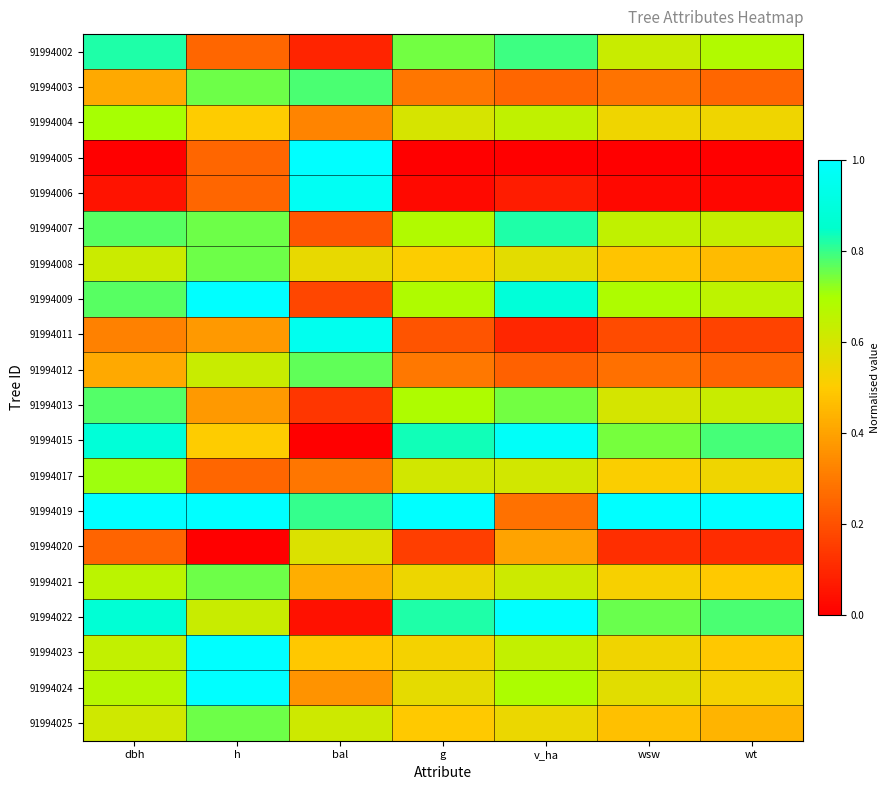

At which category does the chart reach its peak across all series?

bal